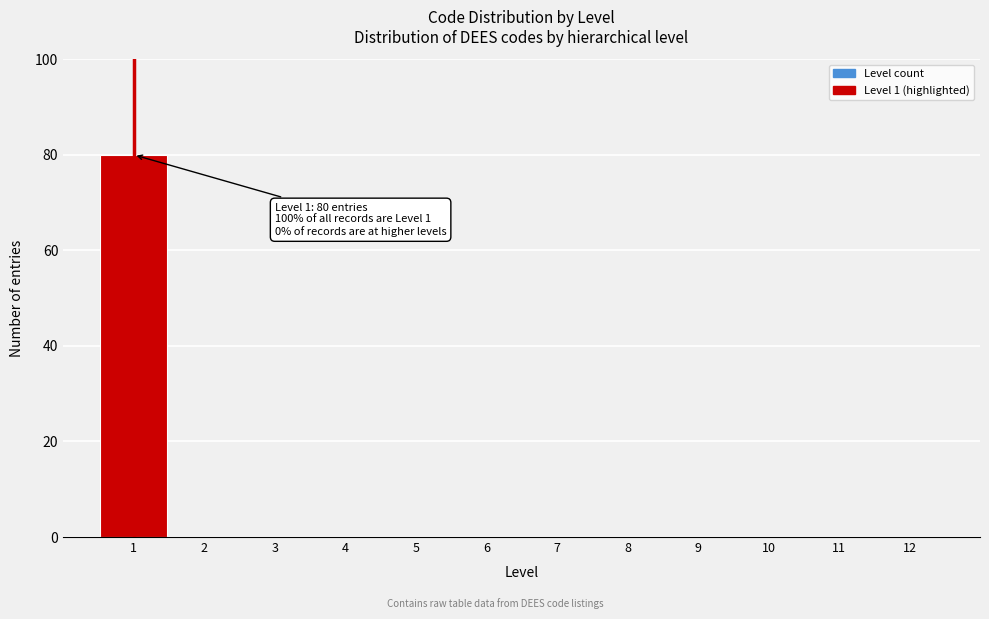

Which range on the x-axis has the tallest bar?

0.5 to 1.5